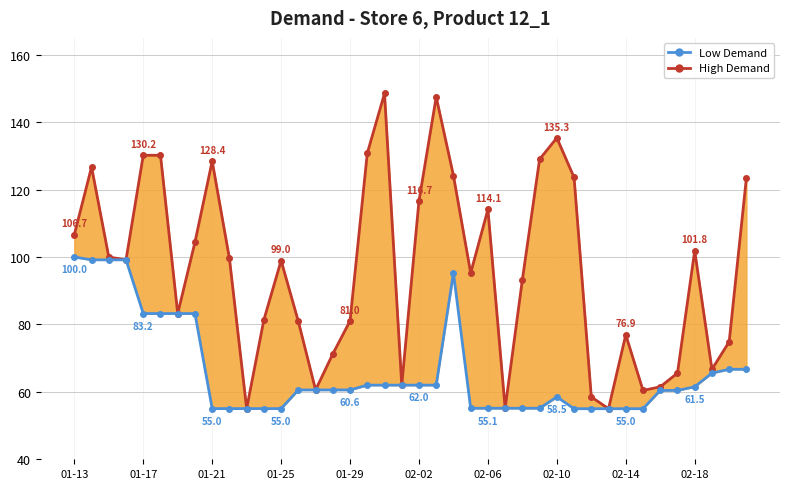

At which category is the sum across all series the highest?

01-17